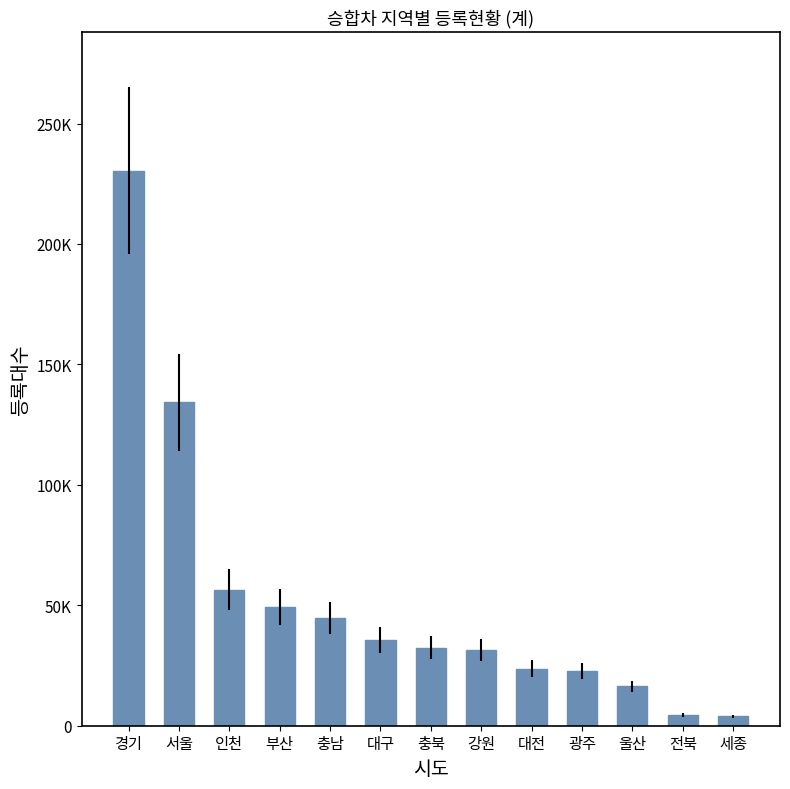

Does the chart contain any negative values?

No